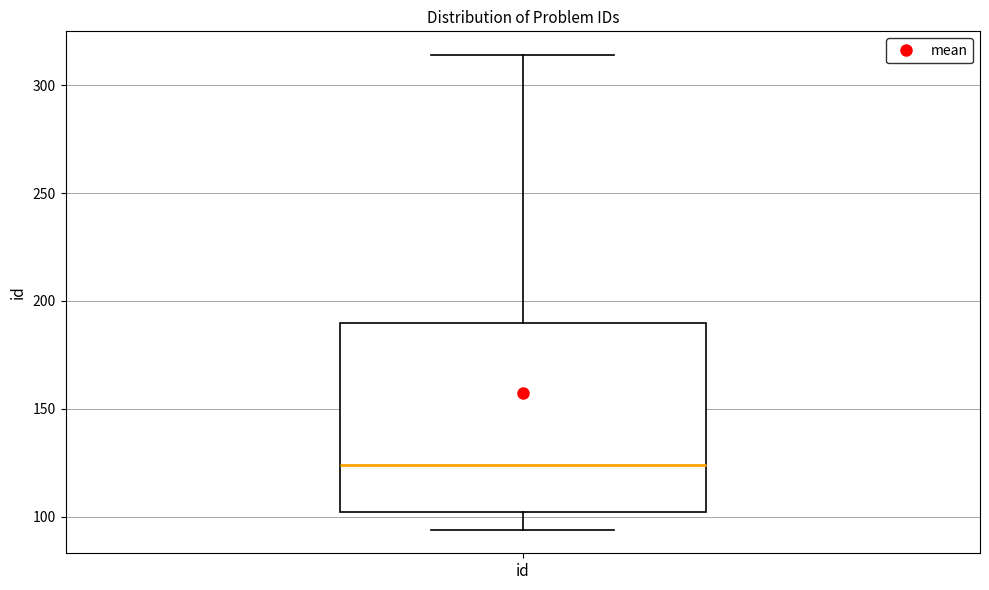

Read this box plot against the y-axis: the position of the median line, the range covered by the box, and the ends of both whiskers. The values are not printed on the chart, so give them approximately, as read against the axis.

median 125, box 100 to 190, whiskers 95 to 315